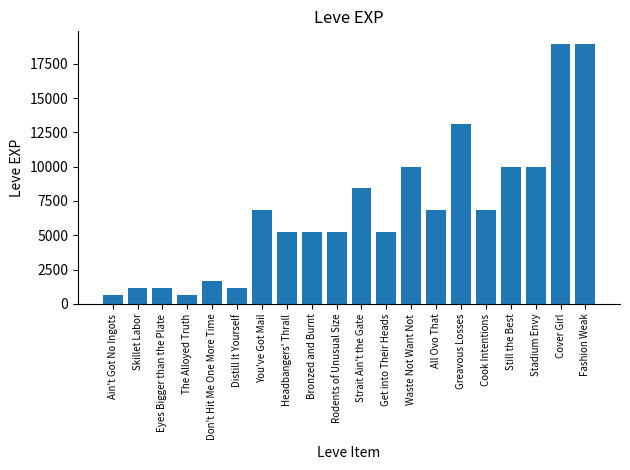

Which has a higher value, The Alloyed Truth or Rodents of Unusual Size?

Rodents of Unusual Size